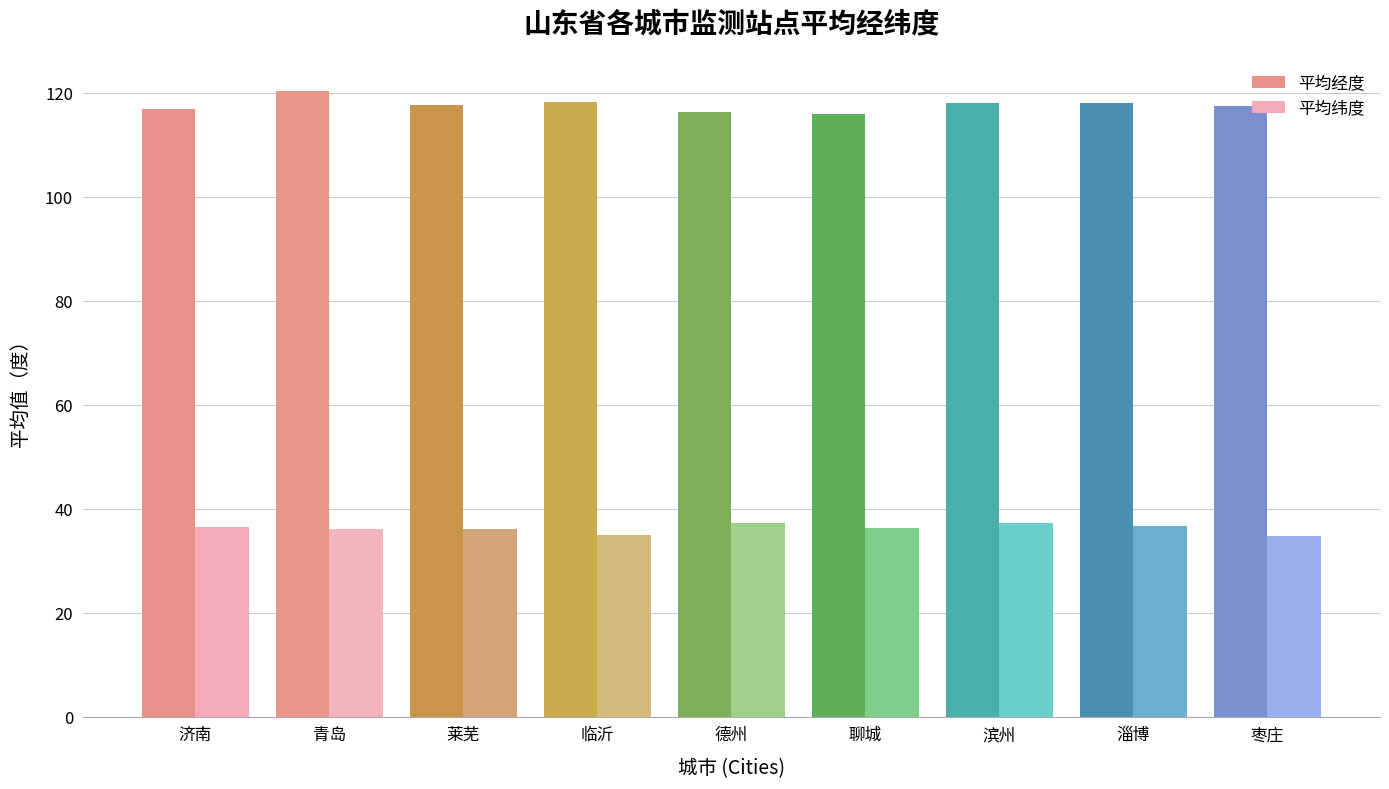

At 莱芜, list the series in order from smallest to largest.

平均纬度, 平均经度